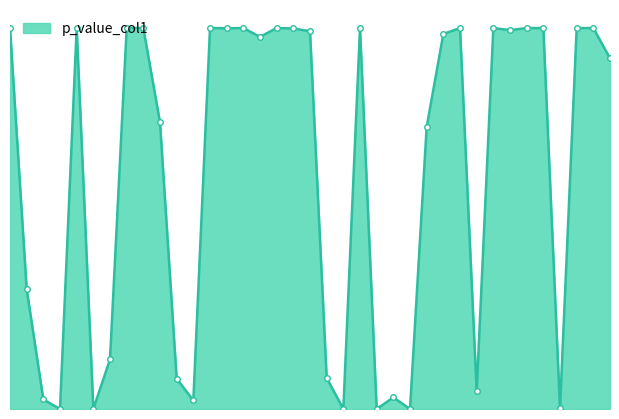

Does the chart display data point markers on the line(s)?

No